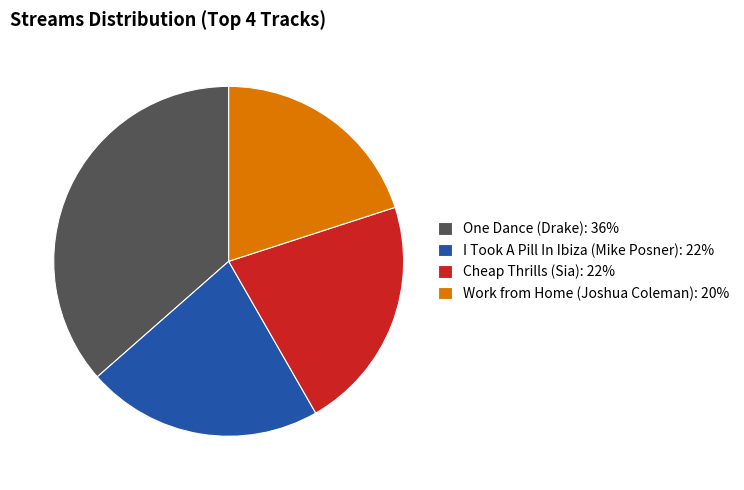

Is there any slice that represents more than half of the pie?

No